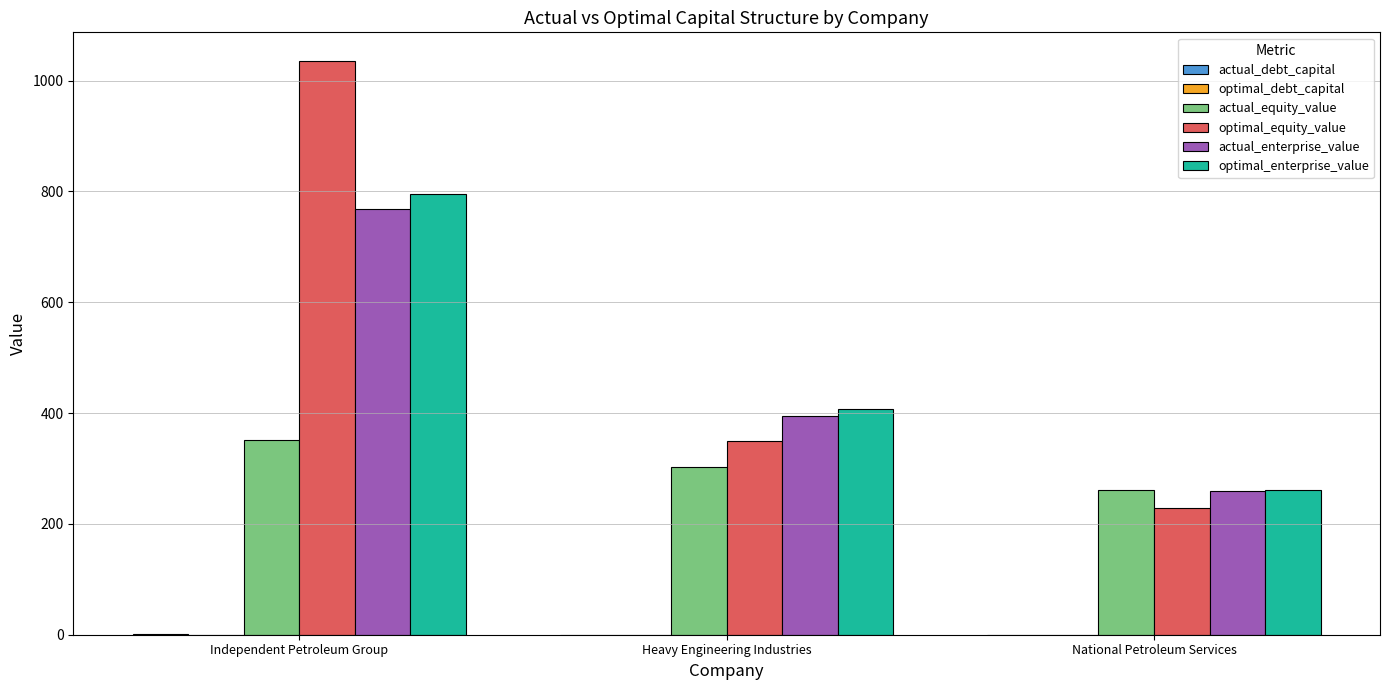

Which series changed the most between Heavy Engineering Industries and National Petroleum Services?

optimal_enterprise_value